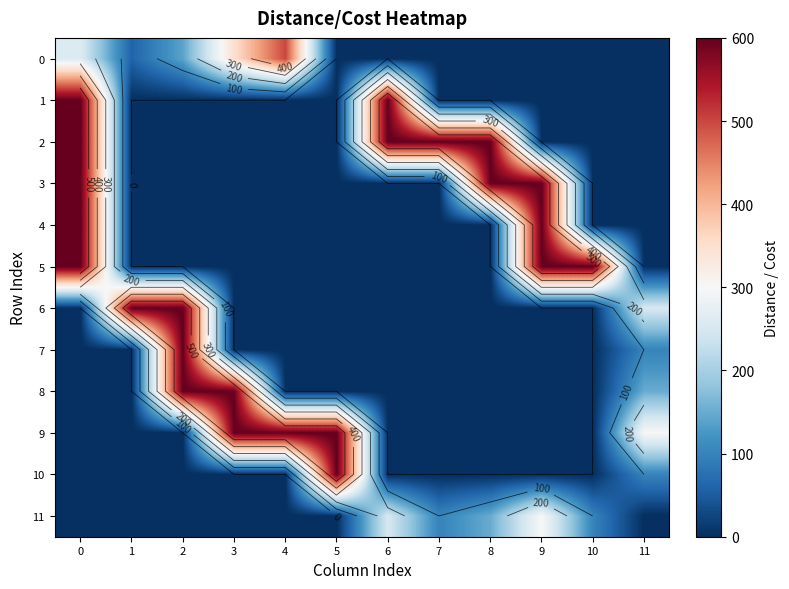

Reading left to right, list all the values displayed in this chart.

row_0: 0=260	1=60	2=140	3=350	4=500	5=0	6=0	7=0	8=0	9=0	10=0	11=0
row_1: 0=600	1=0	2=0	3=0	4=0	5=0	6=600	7=0	8=0	9=0	10=0	11=0
row_2: 0=600	1=0	2=0	3=0	4=0	5=0	6=600	7=600	8=600	9=0	10=0	11=0
row_3: 0=600	1=0	2=0	3=0	4=0	5=0	6=0	7=0	8=600	9=600	10=0	11=0
row_4: 0=600	1=0	2=0	3=0	4=0	5=0	6=0	7=0	8=0	9=600	10=0	11=0
row_5: 0=600	1=0	2=0	3=0	4=0	5=0	6=0	7=0	8=0	9=600	10=600	11=0
row_6: 0=0	1=600	2=600	3=0	4=0	5=0	6=0	7=0	8=0	9=0	10=0	11=250
row_7: 0=0	1=0	2=600	3=0	4=0	5=0	6=0	7=0	8=0	9=0	10=0	11=100
row_8: 0=0	1=0	2=600	3=600	4=0	5=0	6=0	7=0	8=0	9=0	10=0	11=150
row_9: 0=0	1=0	2=0	3=600	4=600	5=600	6=0	7=0	8=0	9=0	10=0	11=300
row_10: 0=0	1=0	2=0	3=0	4=0	5=600	6=0	7=0	8=0	9=0	10=0	11=100
row_11: 0=0	1=0	2=0	3=0	4=0	5=0	6=250	7=100	8=150	9=300	10=100	11=0